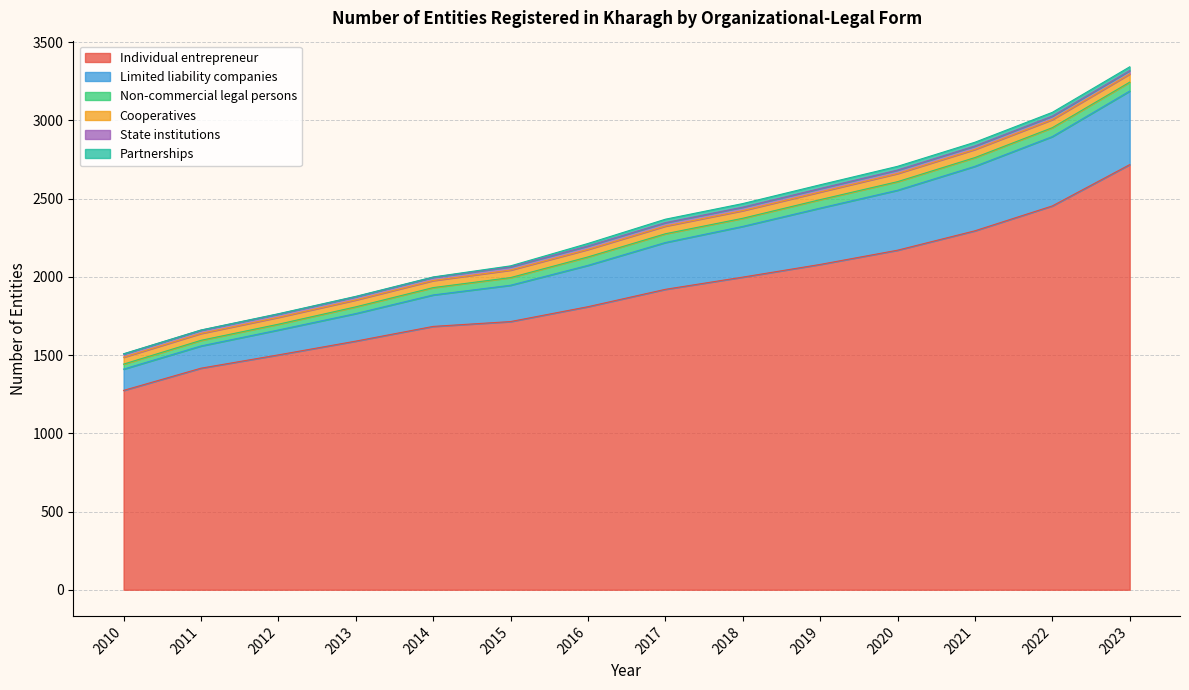

What is the total value across all series at 2014?

1999